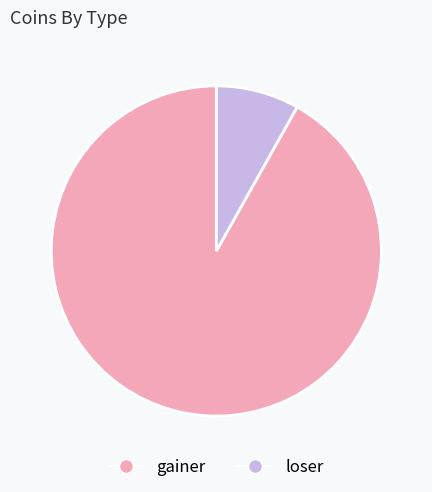

Do loser and gainer together represent more than half of the pie?

Yes